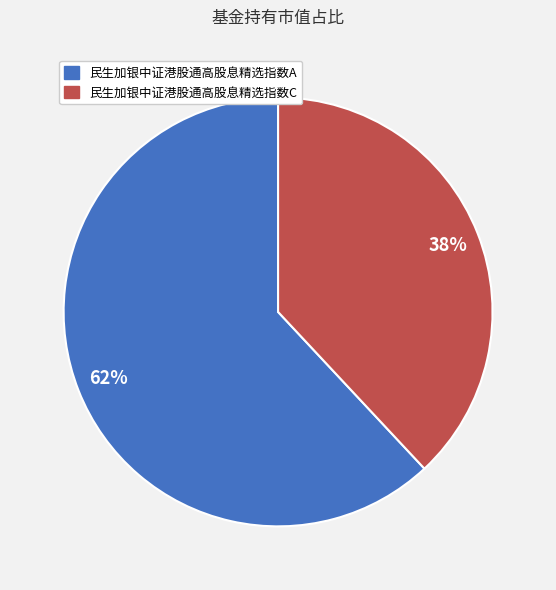

Rank the categories by value from lowest to highest.

民生加银中证港股通高股息精选指数C, 民生加银中证港股通高股息精选指数A